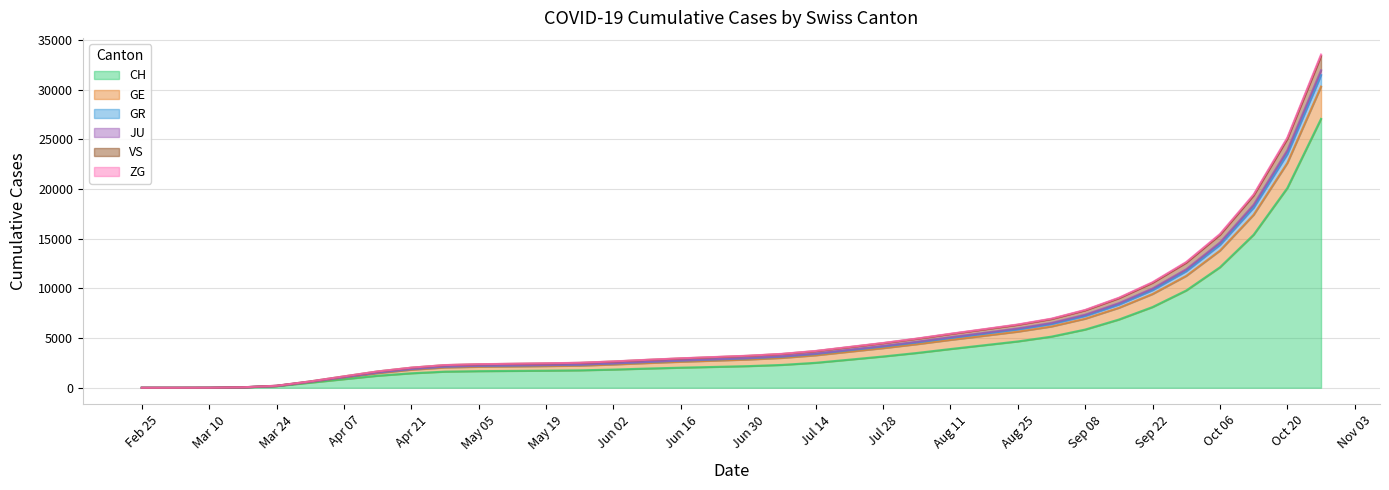

The value of CH at Aug 25 is 2868. True or false?

False